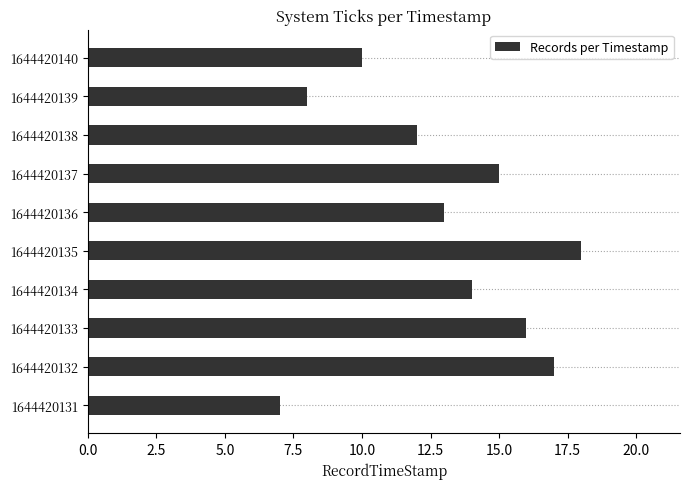

Reading bottom to top, list all the values displayed in this chart.

7	17	16	14	18	13	15	12	8	10